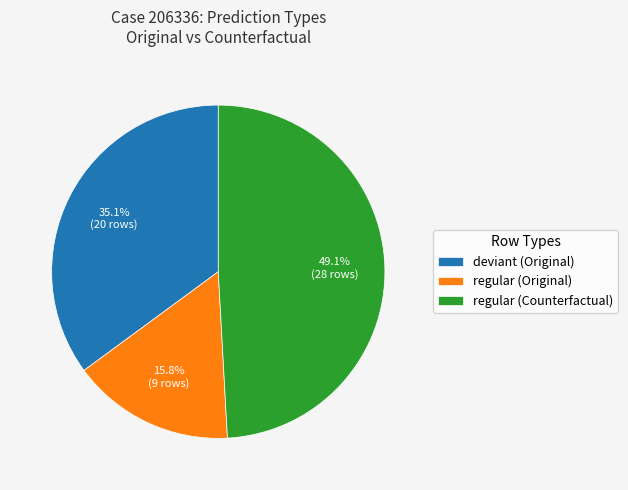

Is there any slice that represents more than half of the pie?

No